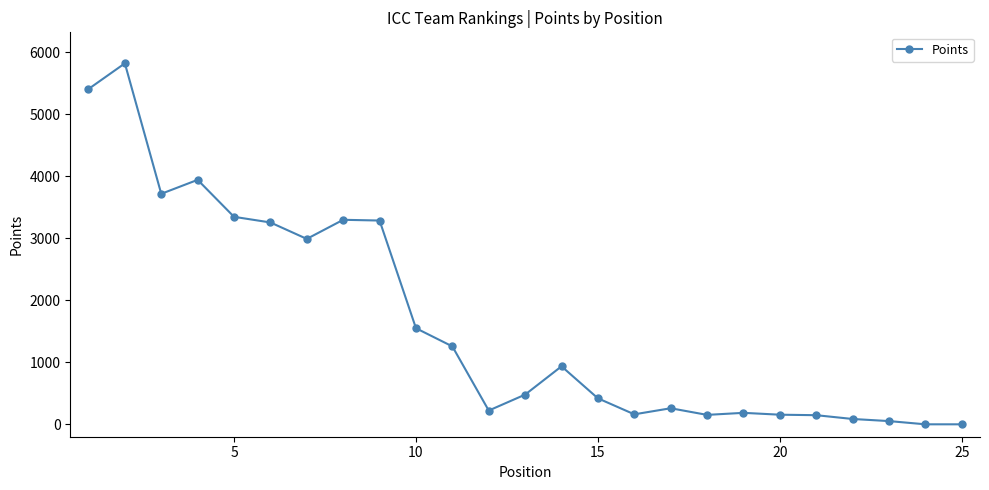

True or false: there are more than 1 points higher than both neighbors.

True